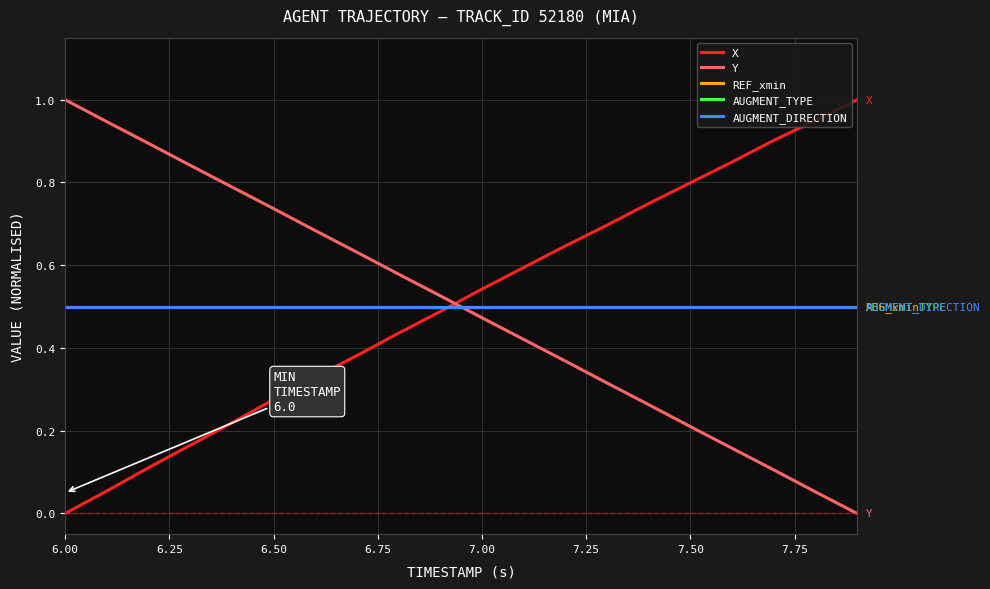

True or false: Y has more than 1 interior local peaks.

False